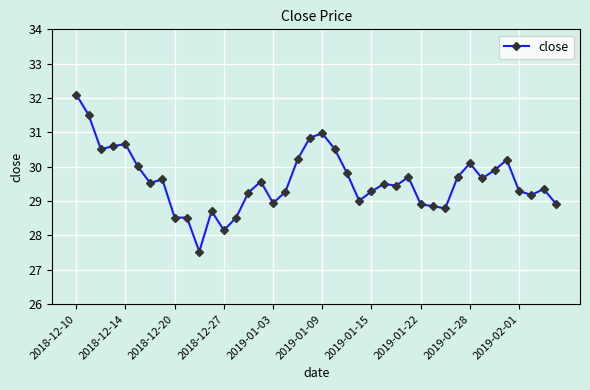

What is the smallest value displayed?

27.5